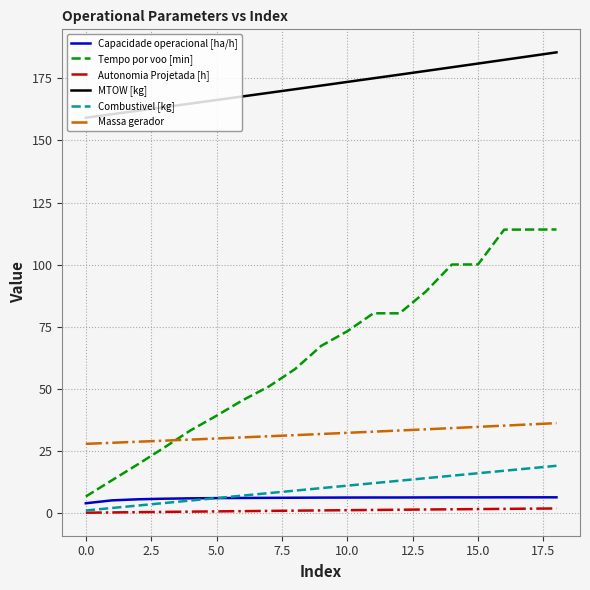

Which series has the widest spread of values?

Tempo por voo [min]